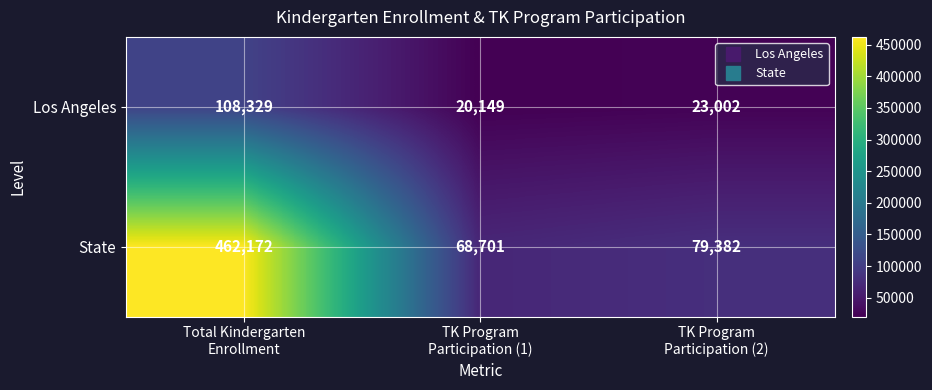

What is the maximum value shown in the chart?

462172